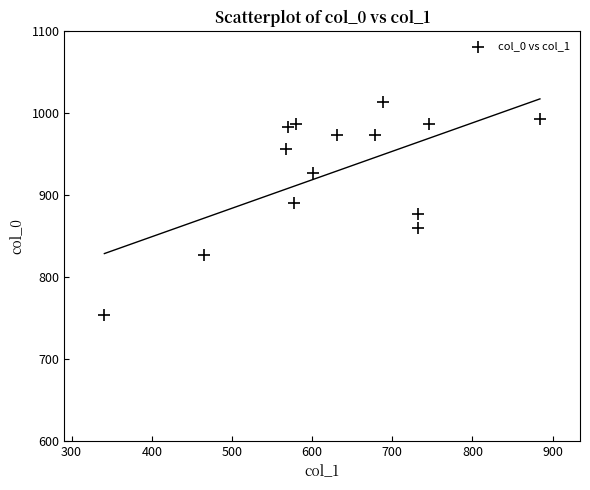

What is the range of X values (max minus min)?

543.4